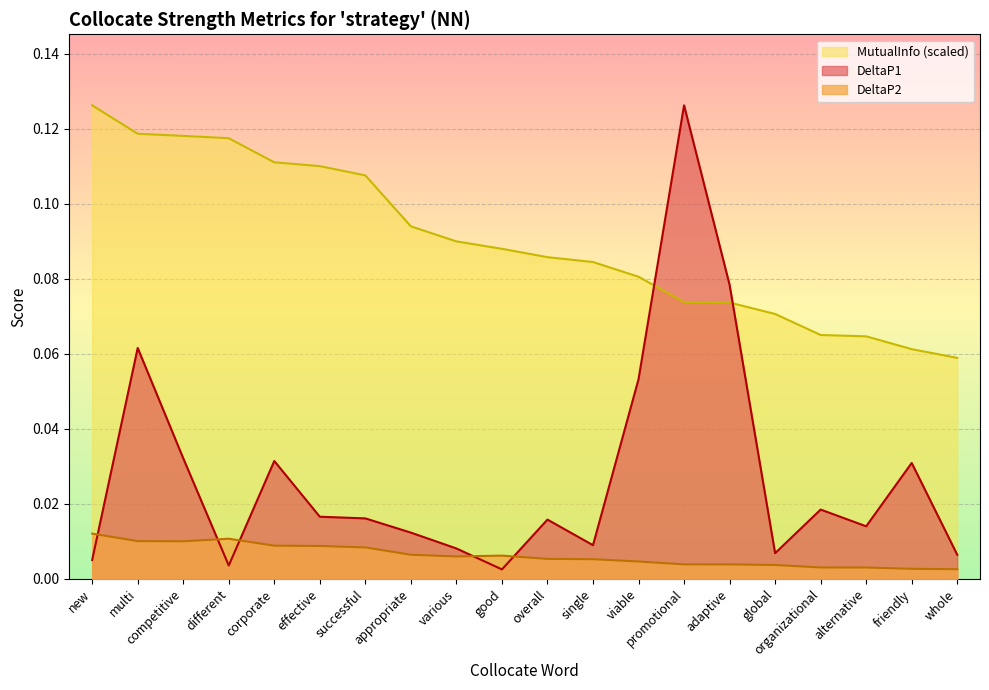

Is it true that DeltaP1 equals 0.0 at alternative?

False